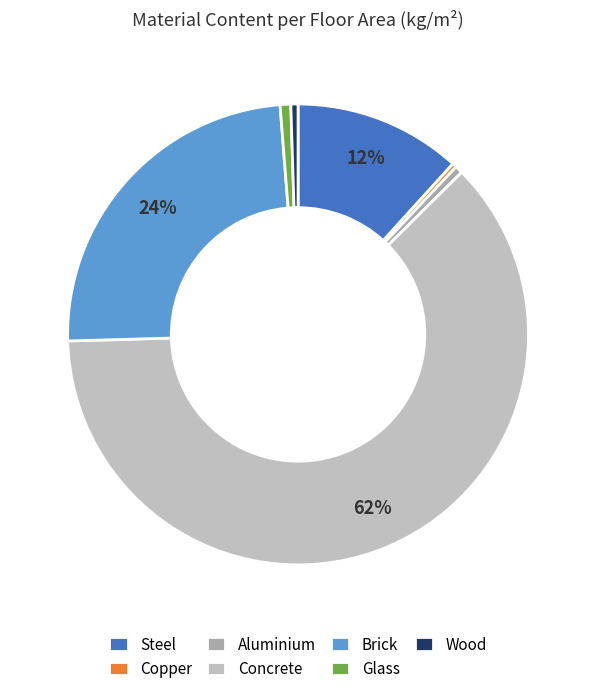

To the nearest percent, what is the difference between the Aluminium and Steel slice percentages?

11%